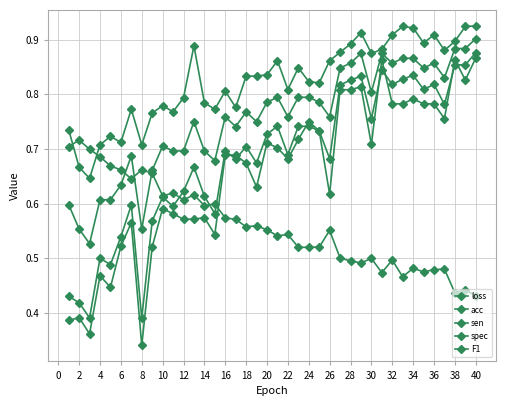

How many distinct data groups are displayed?

5